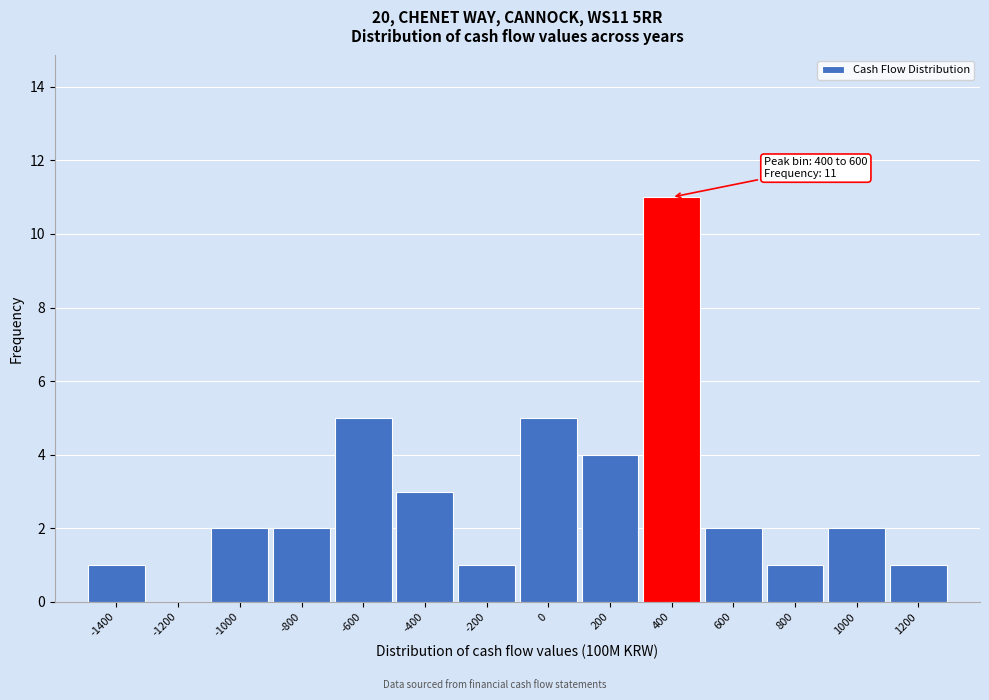

Reading left to right, extract all data points from this chart.

-1400=1	-1200=0	-1000=2	-800=2	-600=5	-400=3	-200=1	0=5	200=4	400=11	600=2	800=1	1000=2	1200=1